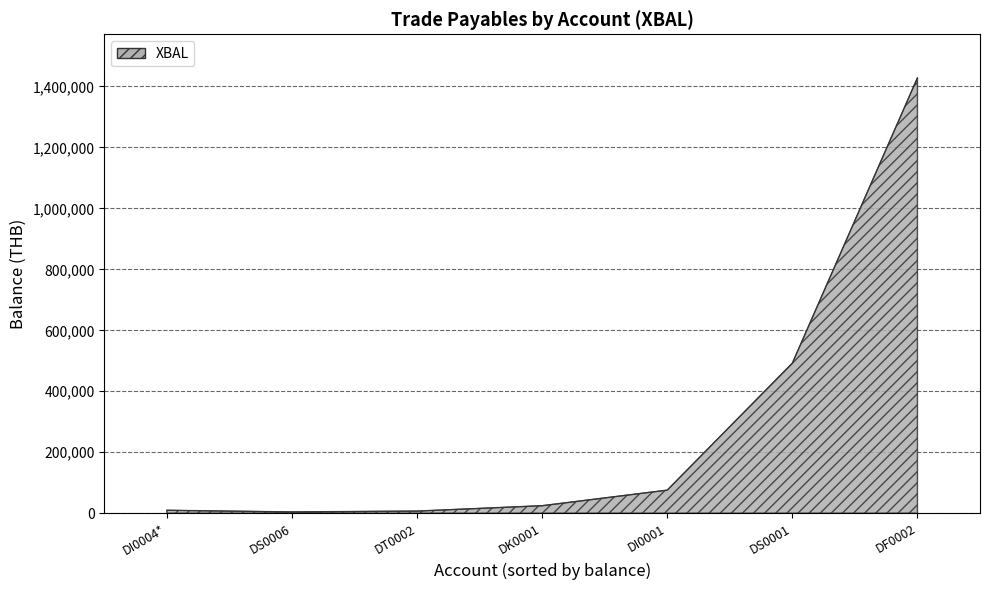

At which category does the chart reach its peak across all series?

DF0002